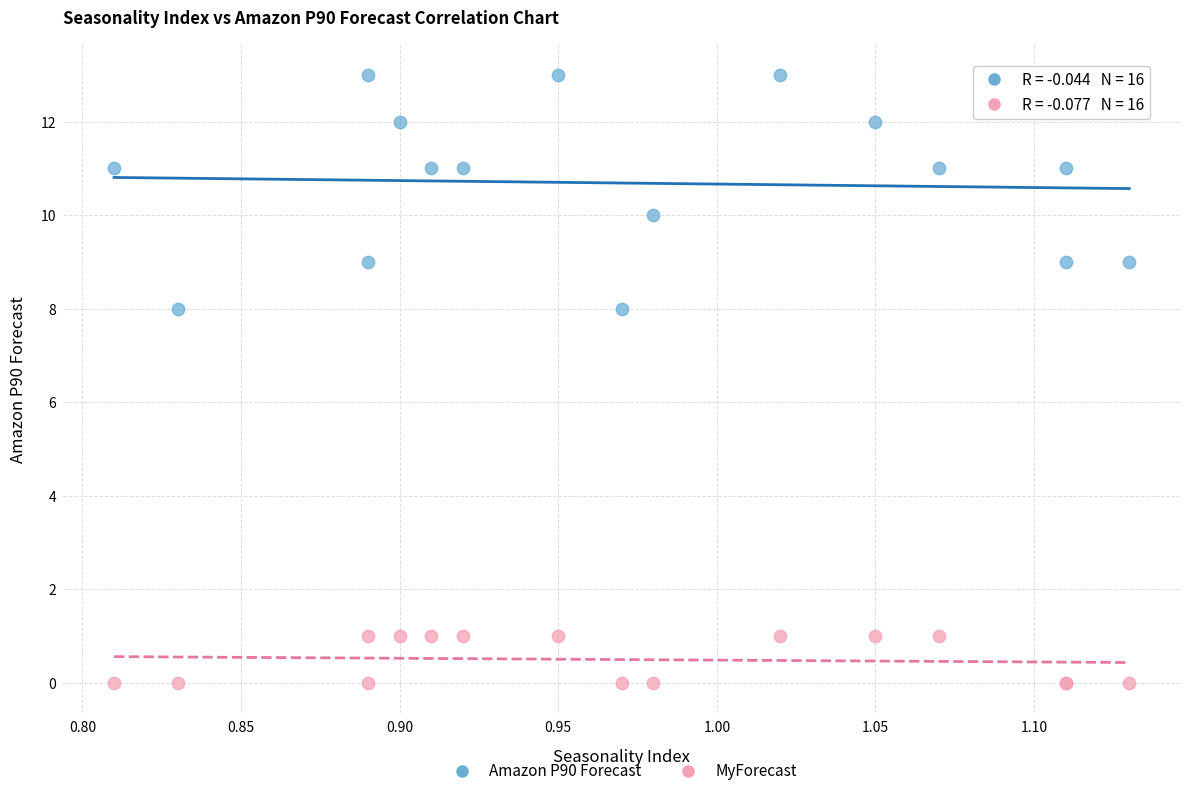

Which series contains the lowest Y value?

MyForecast